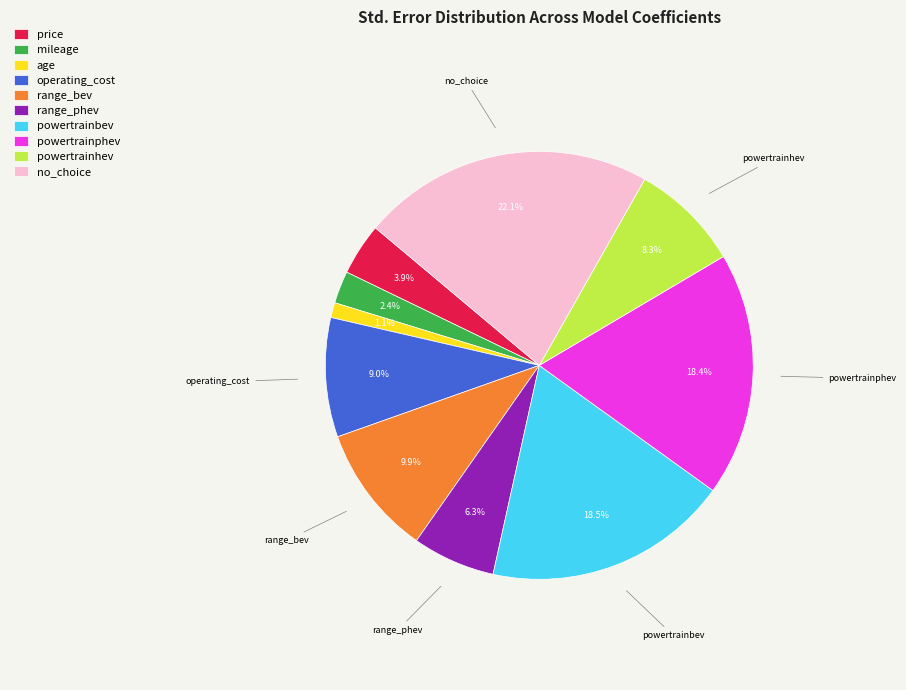

Which category has the biggest portion of the pie?

no_choice